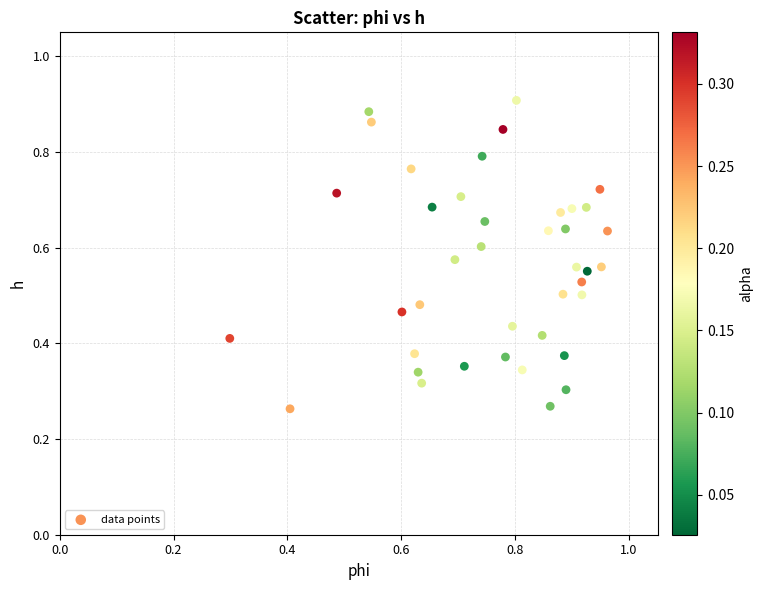

How many data points are displayed?

40